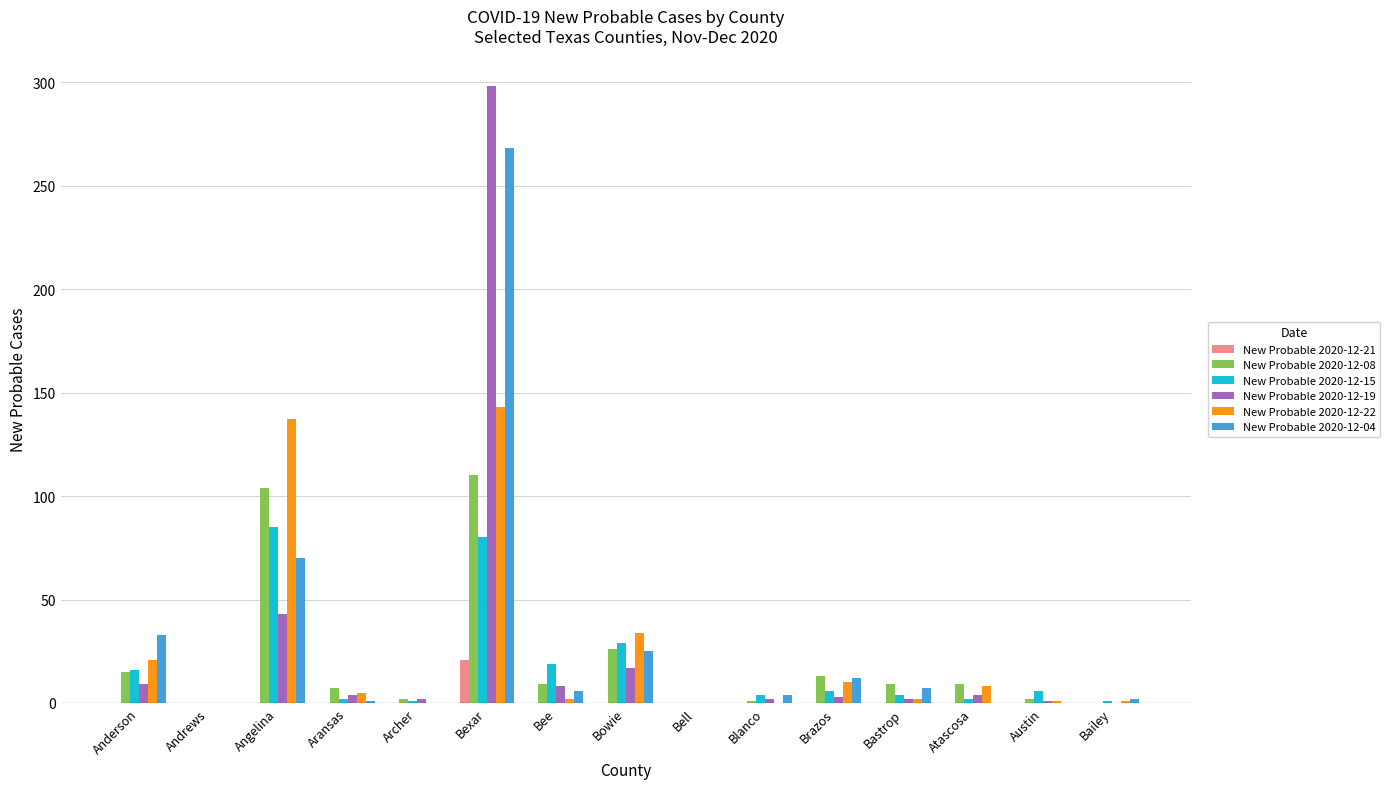

What is the sum of all New Probable 2020-12-04 values?

428